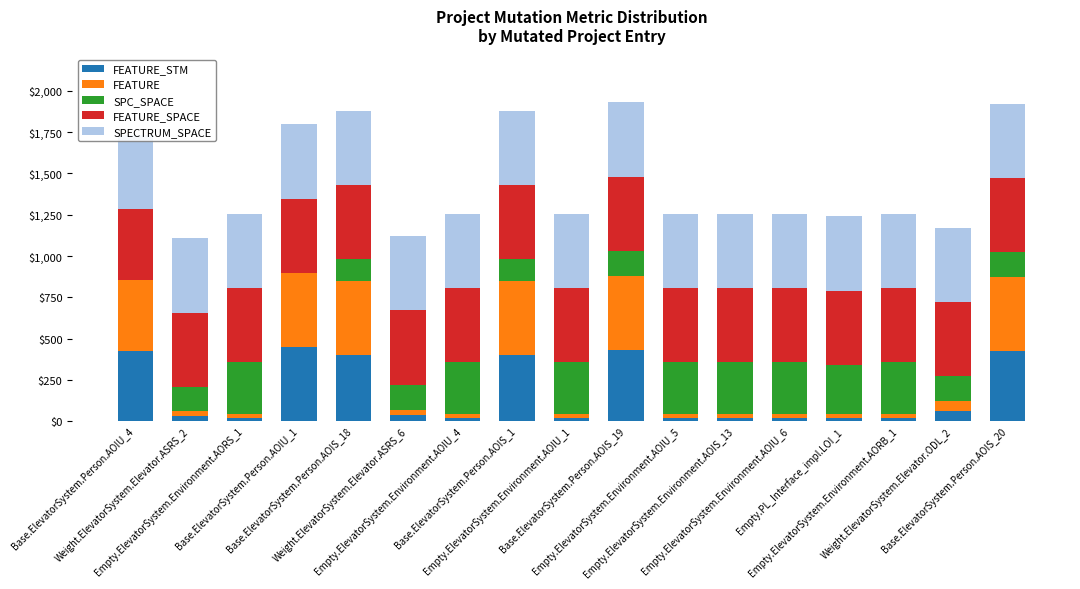

Reading left to right, extract all data points from this chart.

FEATURE_STM: Base.ElevatorSystem.Person.AOIU_4=428	Weight.ElevatorSystem.Elevator.ASRS_2=30	Empty.ElevatorSystem.Environment.AORS_1=22	Base.ElevatorSystem.Person.AOIU_1=449	Base.ElevatorSystem.Person.AOIS_18=398	Weight.ElevatorSystem.Elevator.ASRS_6=35	Empty.ElevatorSystem.Environment.AOIU_4=22	Base.ElevatorSystem.Person.AOIS_1=398	Empty.ElevatorSystem.Environment.AOIU_1=22	Base.ElevatorSystem.Person.AOIS_19=431	Empty.ElevatorSystem.Environment.AOIU_5=22	Empty.ElevatorSystem.Environment.AOIS_13=22	Empty.ElevatorSystem.Environment.AOIU_6=22	Empty.PL_Interface_impl.LOI_1=22	Empty.ElevatorSystem.Environment.AORB_1=22	Weight.ElevatorSystem.Elevator.ODL_2=61	Base.ElevatorSystem.Person.AOIS_20=423
FEATURE: Base.ElevatorSystem.Person.AOIU_4=428	Weight.ElevatorSystem.Elevator.ASRS_2=30	Empty.ElevatorSystem.Environment.AORS_1=22	Base.ElevatorSystem.Person.AOIU_1=449	Base.ElevatorSystem.Person.AOIS_18=449	Weight.ElevatorSystem.Elevator.ASRS_6=35	Empty.ElevatorSystem.Environment.AOIU_4=22	Base.ElevatorSystem.Person.AOIS_1=449	Empty.ElevatorSystem.Environment.AOIU_1=22	Base.ElevatorSystem.Person.AOIS_19=449	Empty.ElevatorSystem.Environment.AOIU_5=22	Empty.ElevatorSystem.Environment.AOIS_13=22	Empty.ElevatorSystem.Environment.AOIU_6=22	Empty.PL_Interface_impl.LOI_1=22	Empty.ElevatorSystem.Environment.AORB_1=22	Weight.ElevatorSystem.Elevator.ODL_2=61	Base.ElevatorSystem.Person.AOIS_20=449
SPC_SPACE: Base.ElevatorSystem.Person.AOIU_4=0	Weight.ElevatorSystem.Elevator.ASRS_2=149	Empty.ElevatorSystem.Environment.AORS_1=312	Base.ElevatorSystem.Person.AOIU_1=0	Base.ElevatorSystem.Person.AOIS_18=133	Weight.ElevatorSystem.Elevator.ASRS_6=152	Empty.ElevatorSystem.Environment.AOIU_4=312	Base.ElevatorSystem.Person.AOIS_1=133	Empty.ElevatorSystem.Environment.AOIU_1=312	Base.ElevatorSystem.Person.AOIS_19=152	Empty.ElevatorSystem.Environment.AOIU_5=312	Empty.ElevatorSystem.Environment.AOIS_13=312	Empty.ElevatorSystem.Environment.AOIU_6=312	Empty.PL_Interface_impl.LOI_1=298	Empty.ElevatorSystem.Environment.AORB_1=312	Weight.ElevatorSystem.Elevator.ODL_2=152	Base.ElevatorSystem.Person.AOIS_20=152
FEATURE_SPACE: Base.ElevatorSystem.Person.AOIU_4=428	Weight.ElevatorSystem.Elevator.ASRS_2=449	Empty.ElevatorSystem.Environment.AORS_1=449	Base.ElevatorSystem.Person.AOIU_1=449	Base.ElevatorSystem.Person.AOIS_18=449	Weight.ElevatorSystem.Elevator.ASRS_6=449	Empty.ElevatorSystem.Environment.AOIU_4=449	Base.ElevatorSystem.Person.AOIS_1=449	Empty.ElevatorSystem.Environment.AOIU_1=449	Base.ElevatorSystem.Person.AOIS_19=449	Empty.ElevatorSystem.Environment.AOIU_5=449	Empty.ElevatorSystem.Environment.AOIS_13=449	Empty.ElevatorSystem.Environment.AOIU_6=449	Empty.PL_Interface_impl.LOI_1=449	Empty.ElevatorSystem.Environment.AORB_1=449	Weight.ElevatorSystem.Elevator.ODL_2=449	Base.ElevatorSystem.Person.AOIS_20=449
SPECTRUM_SPACE: Base.ElevatorSystem.Person.AOIU_4=449	Weight.ElevatorSystem.Elevator.ASRS_2=449	Empty.ElevatorSystem.Environment.AORS_1=449	Base.ElevatorSystem.Person.AOIU_1=449	Base.ElevatorSystem.Person.AOIS_18=449	Weight.ElevatorSystem.Elevator.ASRS_6=449	Empty.ElevatorSystem.Environment.AOIU_4=449	Base.ElevatorSystem.Person.AOIS_1=449	Empty.ElevatorSystem.Environment.AOIU_1=449	Base.ElevatorSystem.Person.AOIS_19=449	Empty.ElevatorSystem.Environment.AOIU_5=449	Empty.ElevatorSystem.Environment.AOIS_13=449	Empty.ElevatorSystem.Environment.AOIU_6=449	Empty.PL_Interface_impl.LOI_1=449	Empty.ElevatorSystem.Environment.AORB_1=449	Weight.ElevatorSystem.Elevator.ODL_2=449	Base.ElevatorSystem.Person.AOIS_20=449